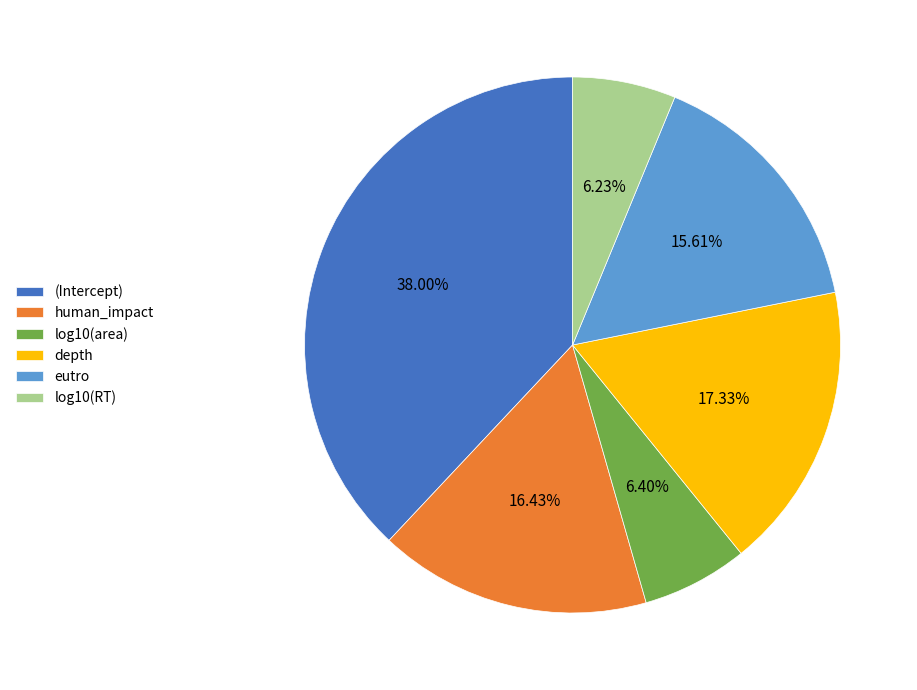

Which slice is the largest?

(Intercept)